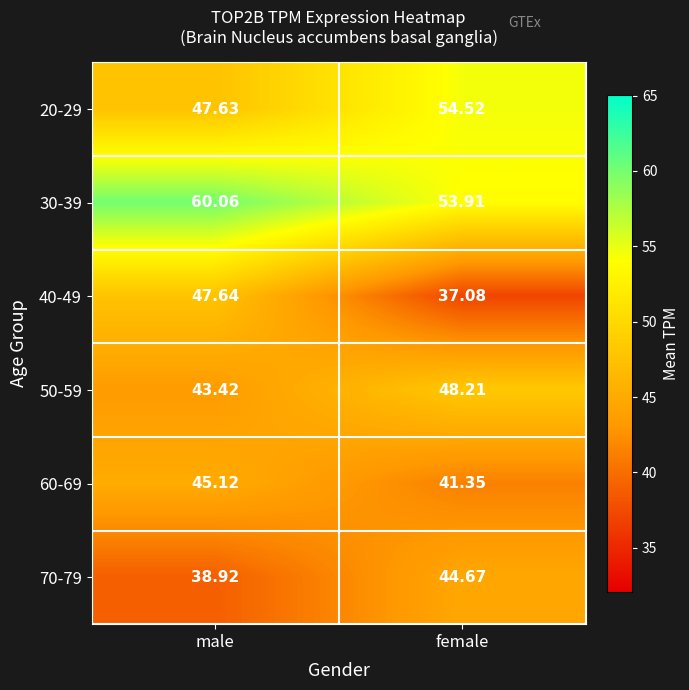

At which label does 40-49 reach its minimum?

female